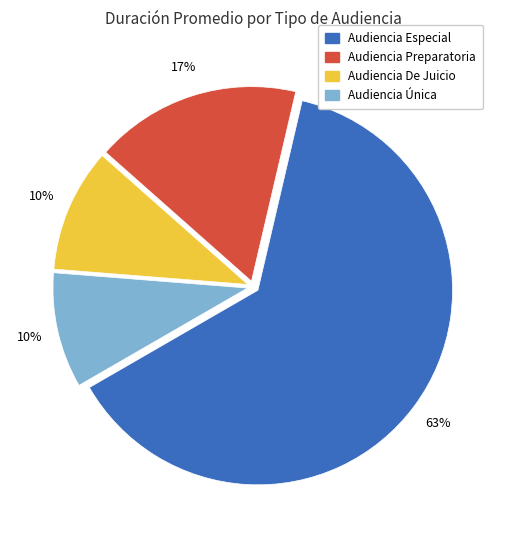

What is the majority slice?

Audiencia Especial